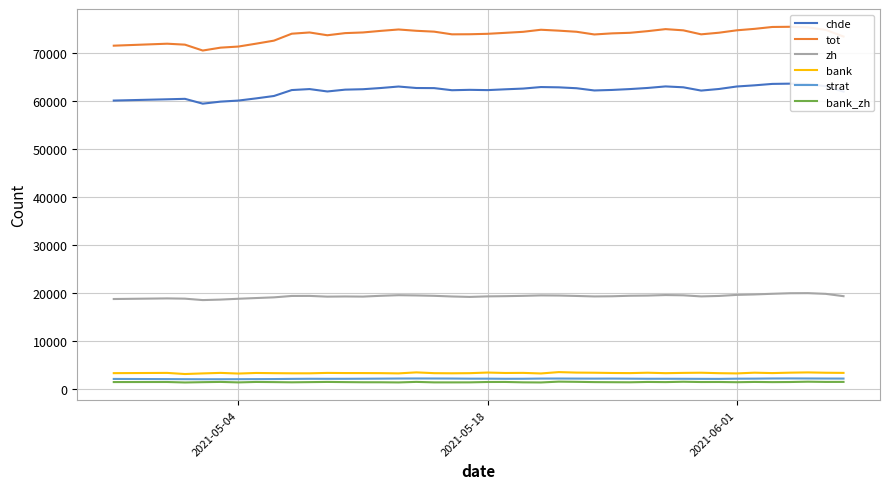

Which series has the largest range (max minus min)?

tot